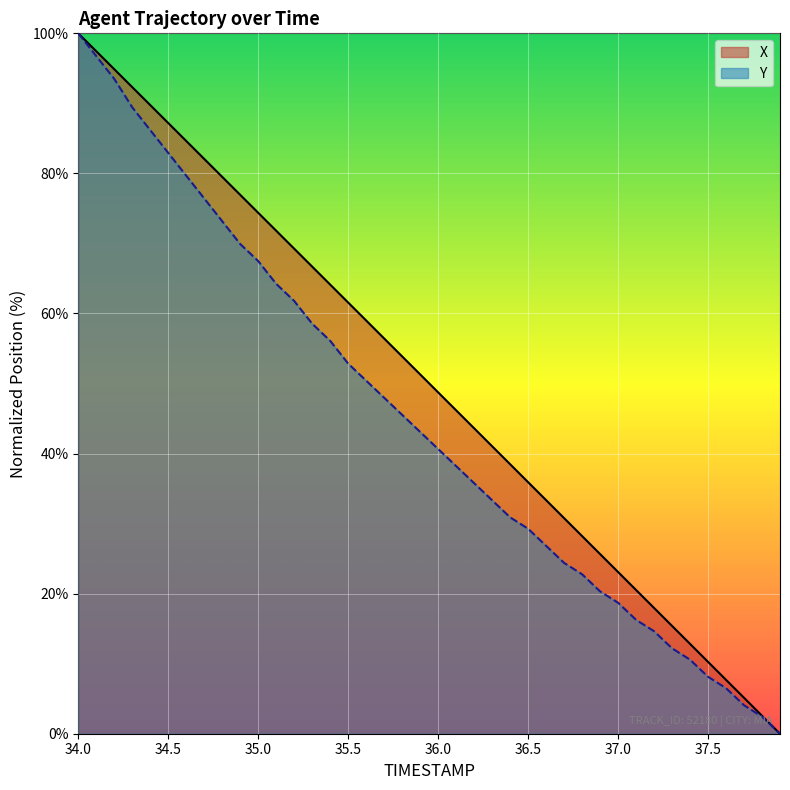

How many lines are shown in the chart?

2